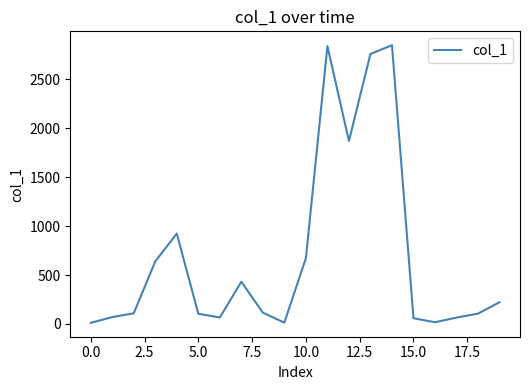

What is the maximum value shown in the chart?

2847.9